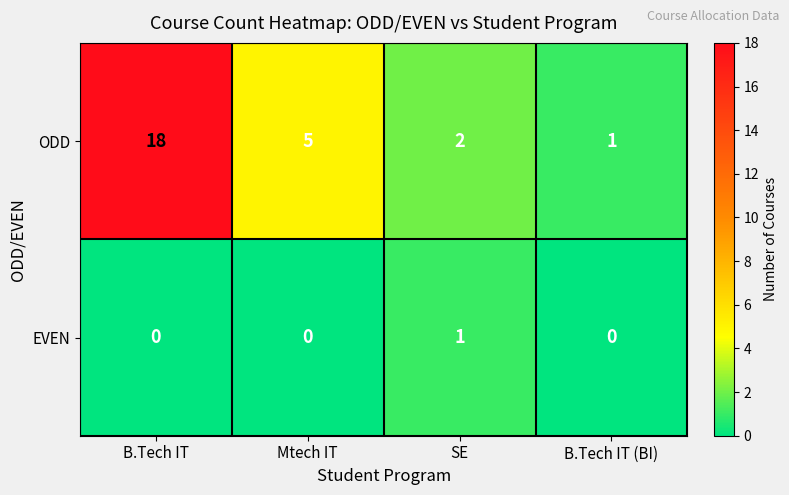

What is the difference between the maximum and minimum values in the ODD series?

17